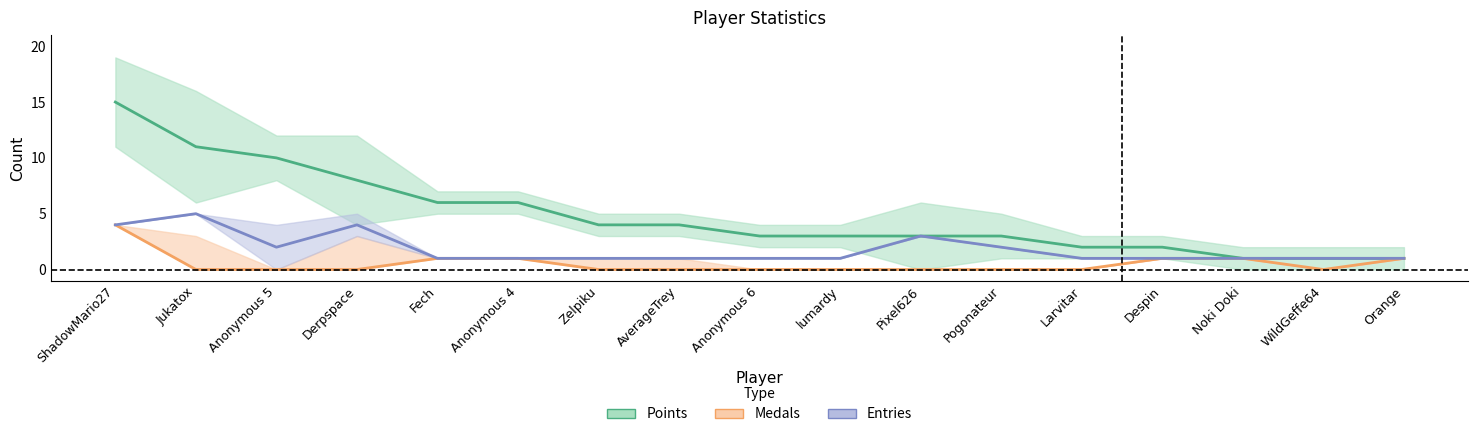

At which label does Entries reach its minimum?

Fech